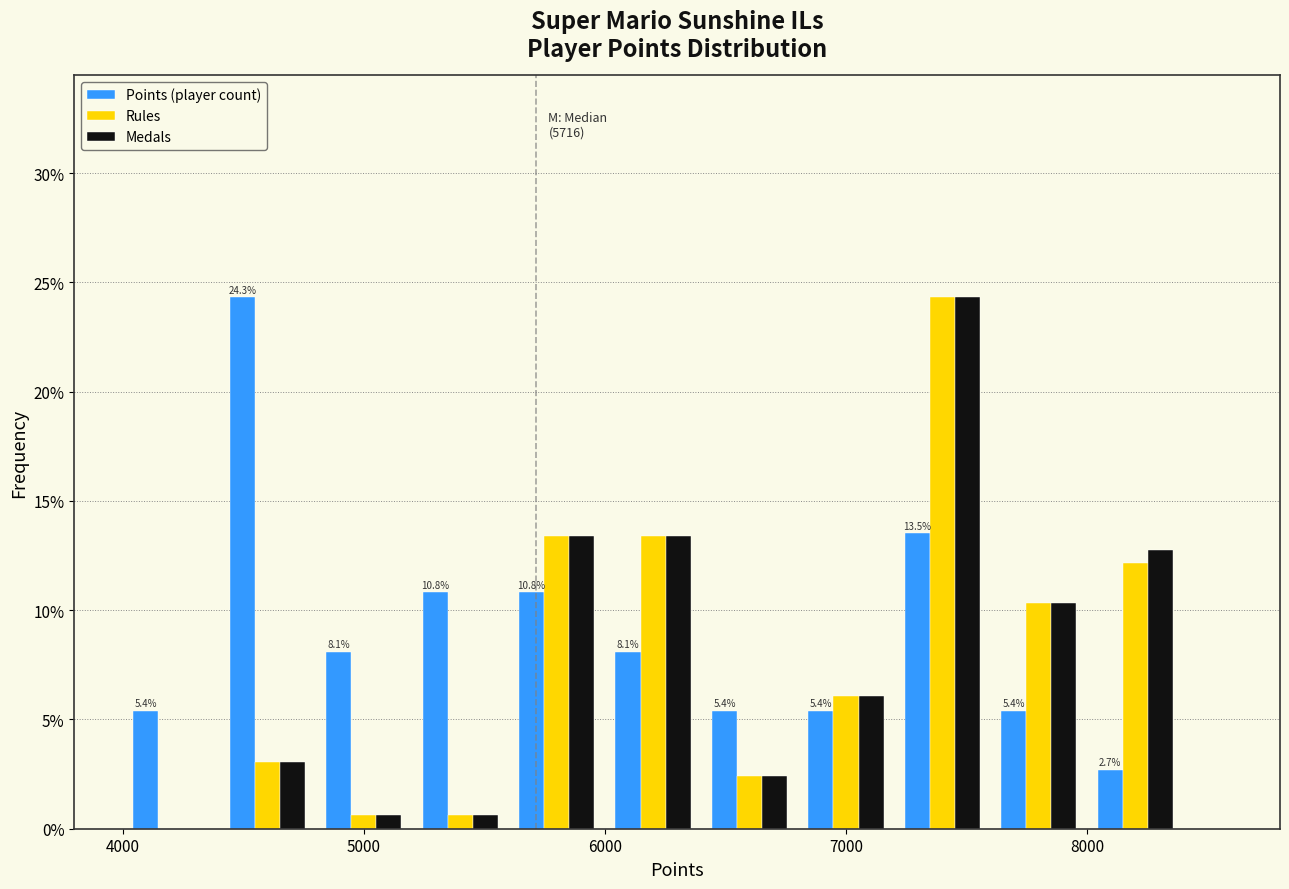

In the Medals series, which range on the x-axis has the tallest bar?

7200 to 7600